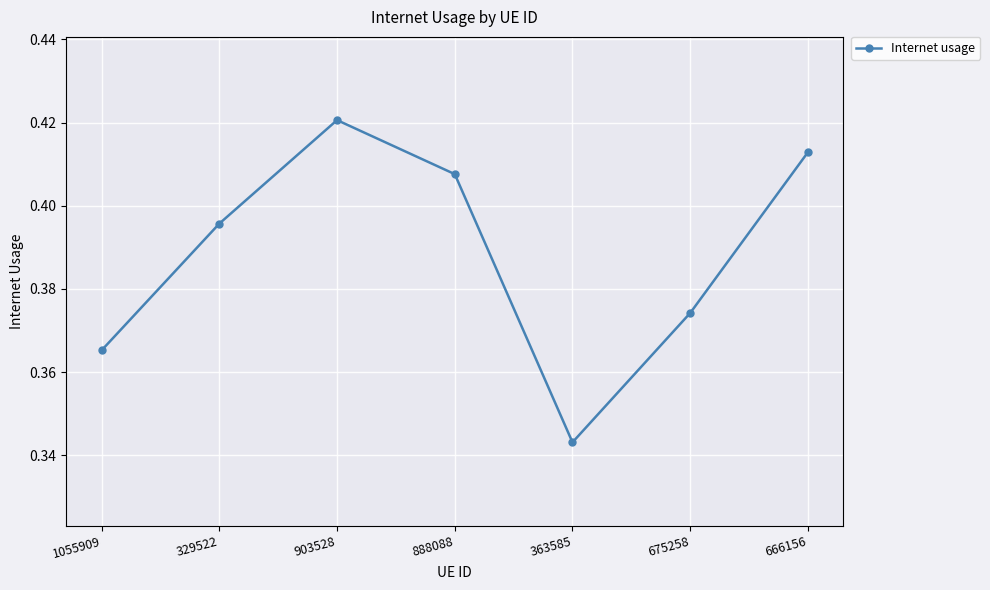

What is the sum of all values?

2.7